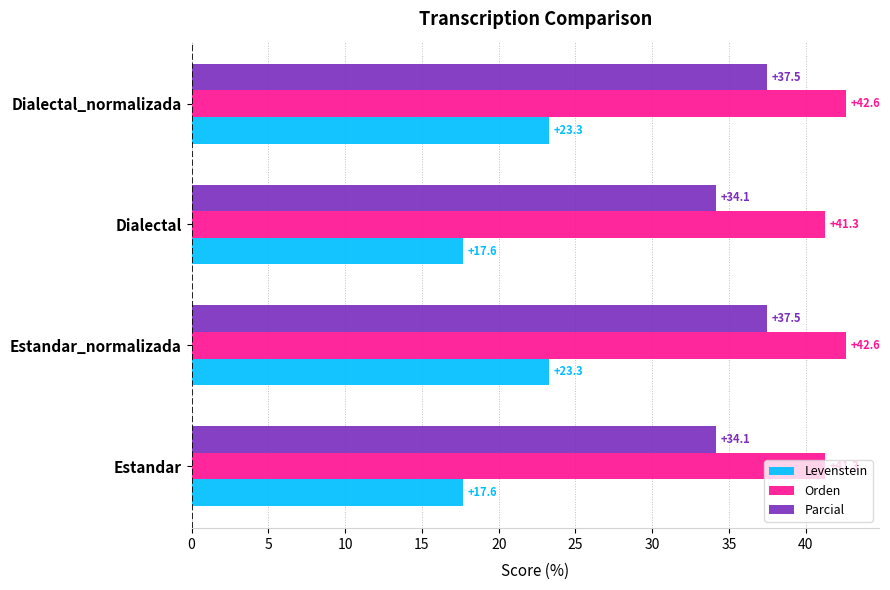

Is the value of Parcial at Estandar_normalizada greater than the value of Orden at Dialectal?

No